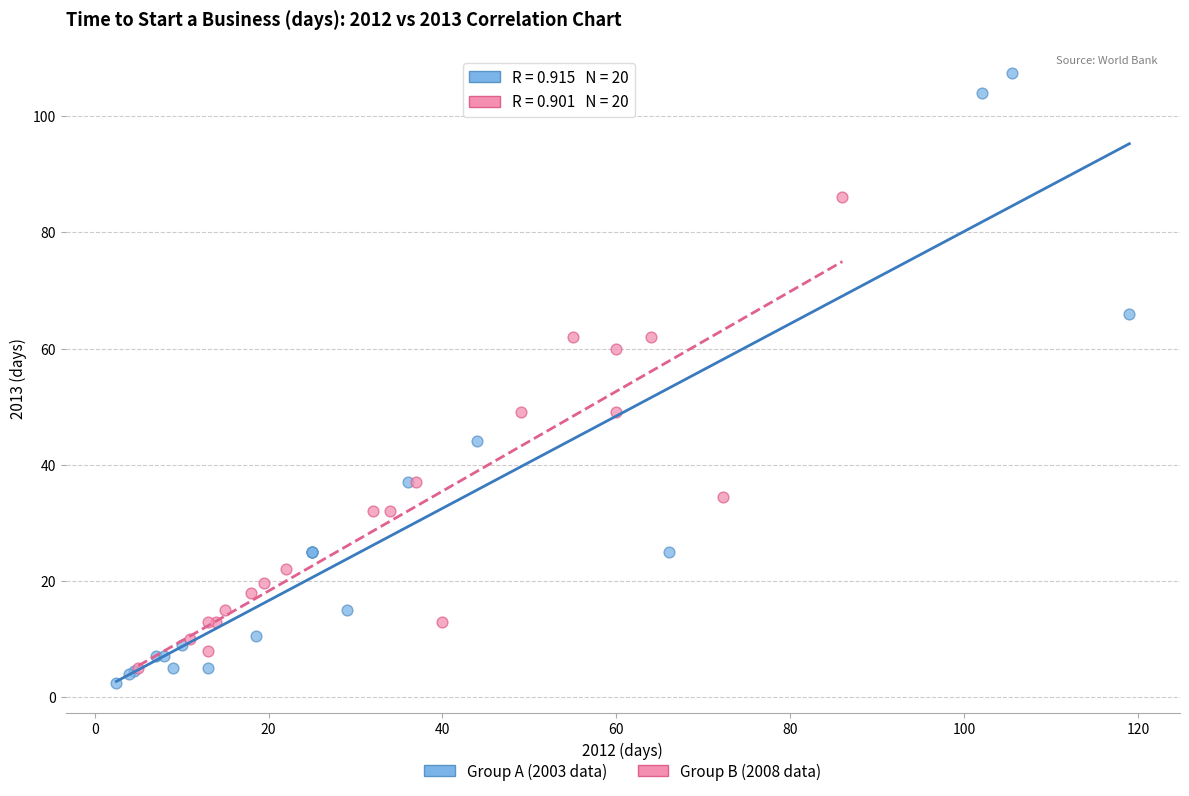

Which series contains the highest Y value?

Group A (2003 data)